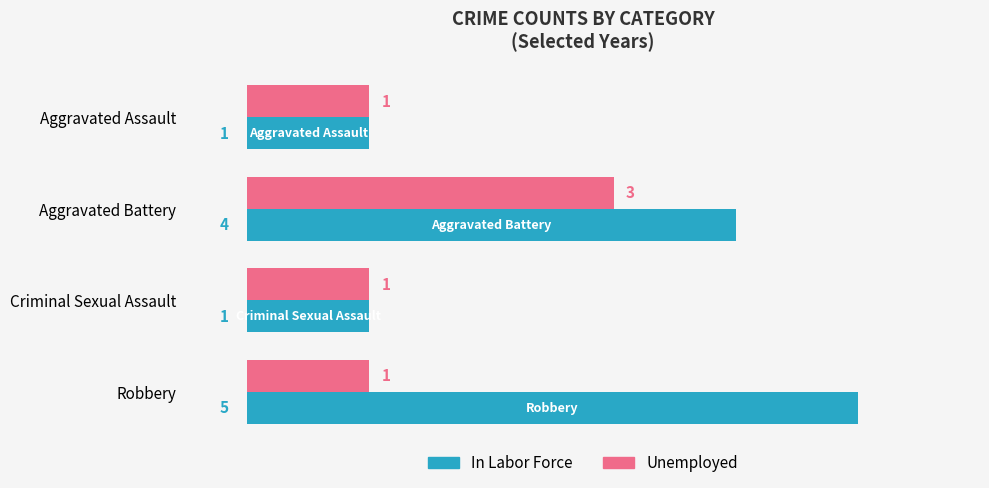

What is the sum of all Unemployed values?

6